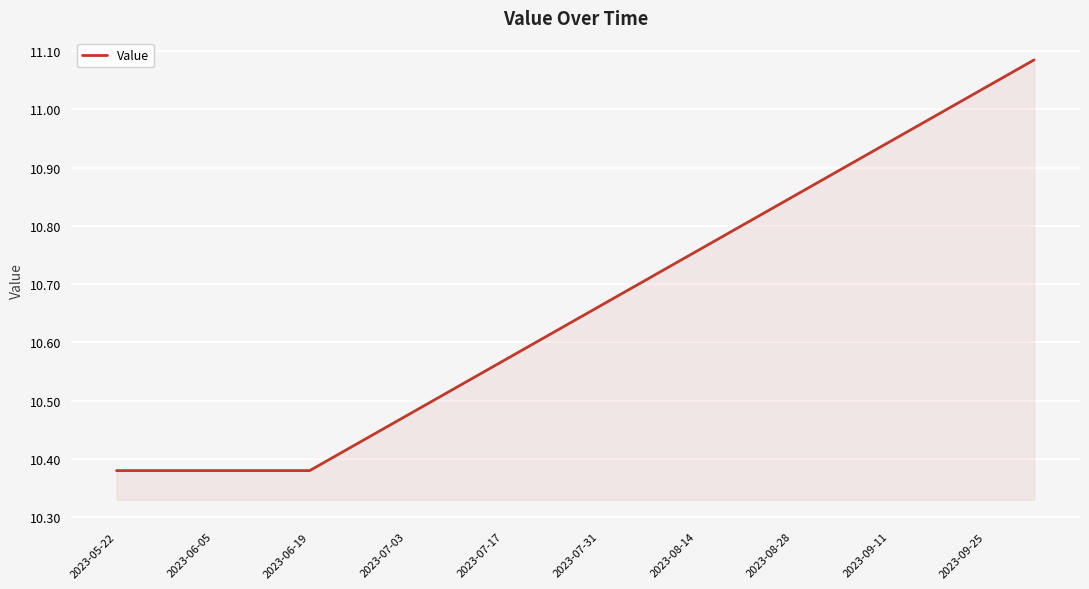

Does the chart have visible grid lines?

Yes